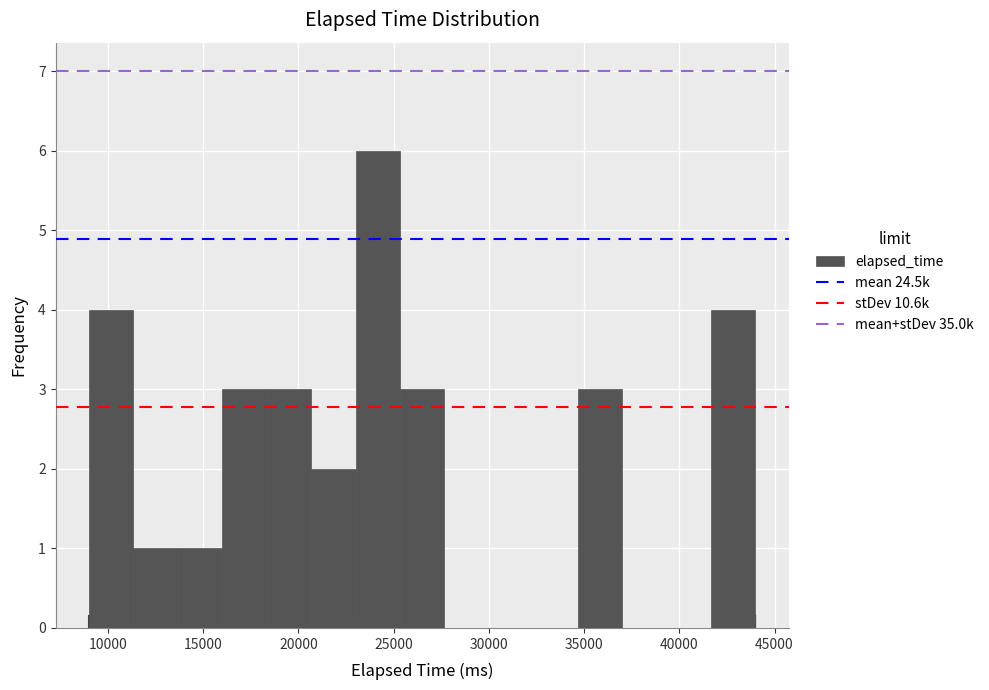

Reading left to right, list every bar in this chart as the range it spans on the x-axis followed by its height. Neither the bar edges nor the heights are printed on the chart, so give them approximately, as read against the axes.

9000 to 11500: 4
11500 to 13500: 1
13500 to 16000: 1
16000 to 18500: 3
18500 to 20500: 3
20500 to 23000: 2
23000 to 25500: 6
25500 to 27500: 3
27500 to 30000: 0
30000 to 32500: 0
32500 to 34500: 0
34500 to 37000: 3
37000 to 39500: 0
39500 to 41500: 0
41500 to 44000: 4